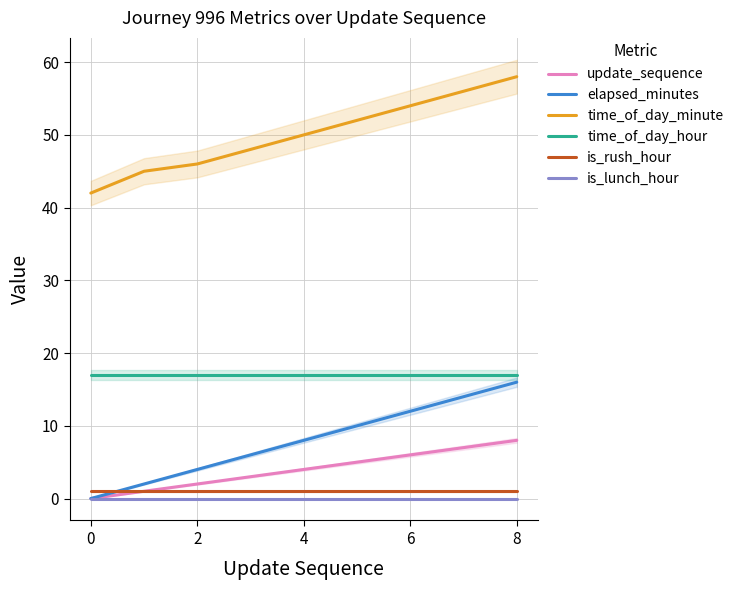

Reading right to left, list all the values displayed in this chart.

update_sequence: 8	7	6	5	4	3	2	1	0
elapsed_minutes: 16	14	12	10	8	6	4	2	0
time_of_day_minute: 58	56	54	52	50	48	46	45	42
time_of_day_hour: 17	17	17	17	17	17	17	17	17
is_rush_hour: 1	1	1	1	1	1	1	1	1
is_lunch_hour: 0	0	0	0	0	0	0	0	0